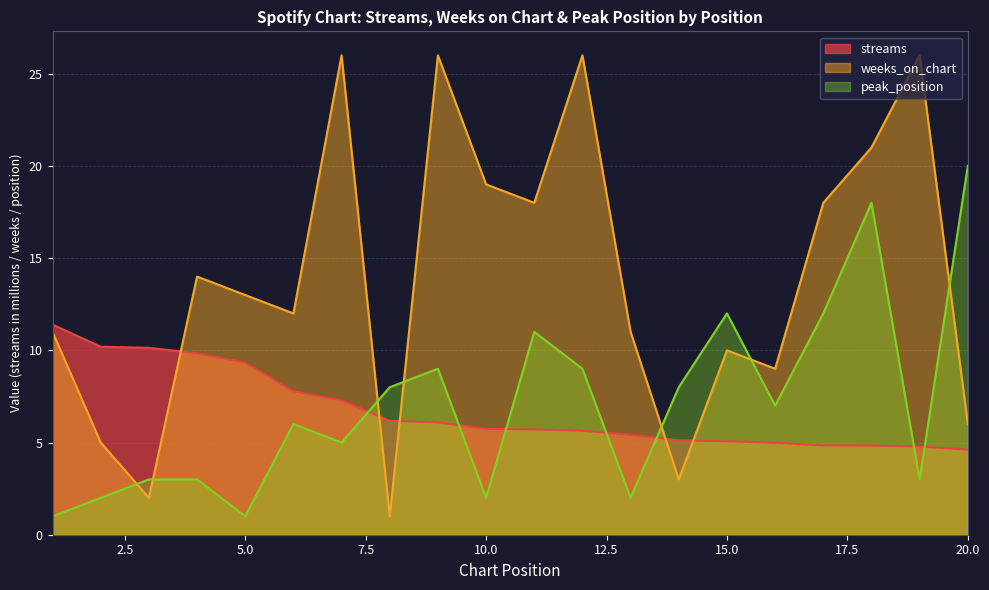

What is the difference between the weeks_on_chart values at 19 and 8?

25.0